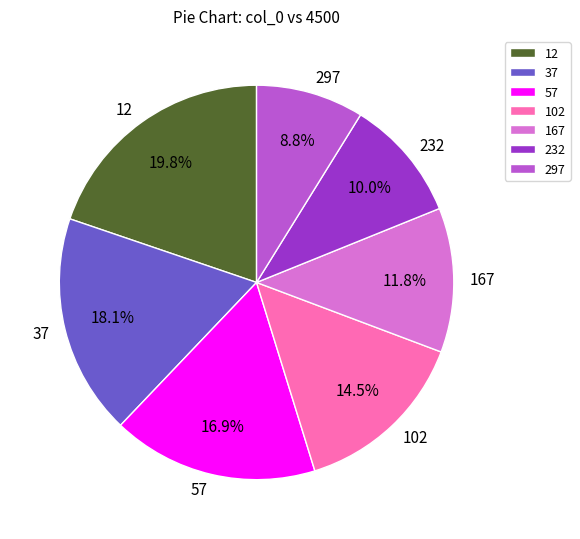

Does 167 account for over 50% of the chart?

No